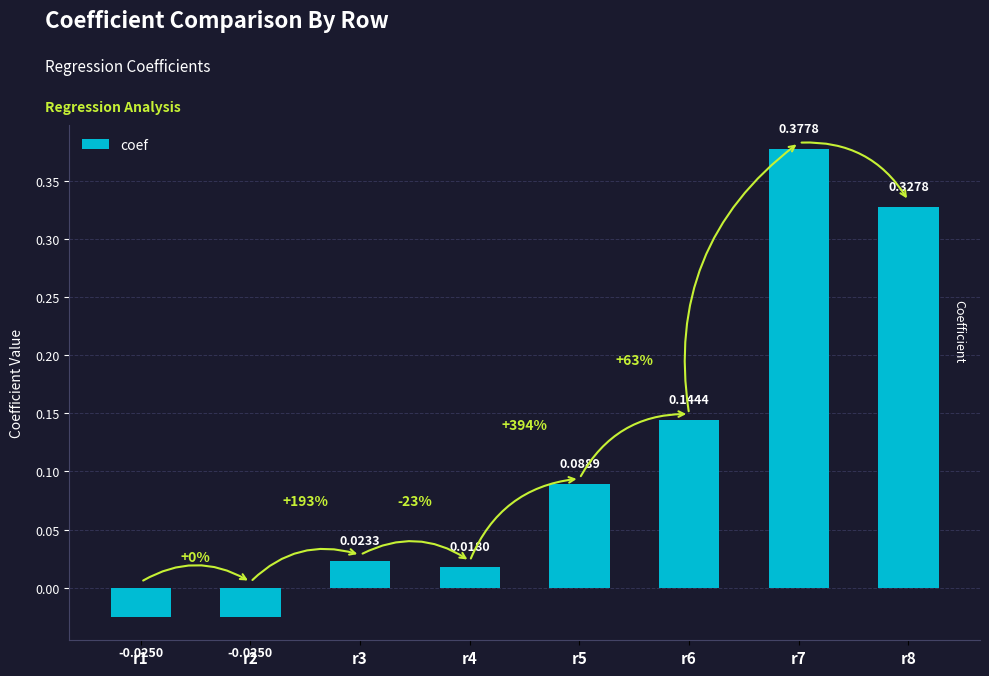

What is the sum of the values at r5 and r7?

0.5